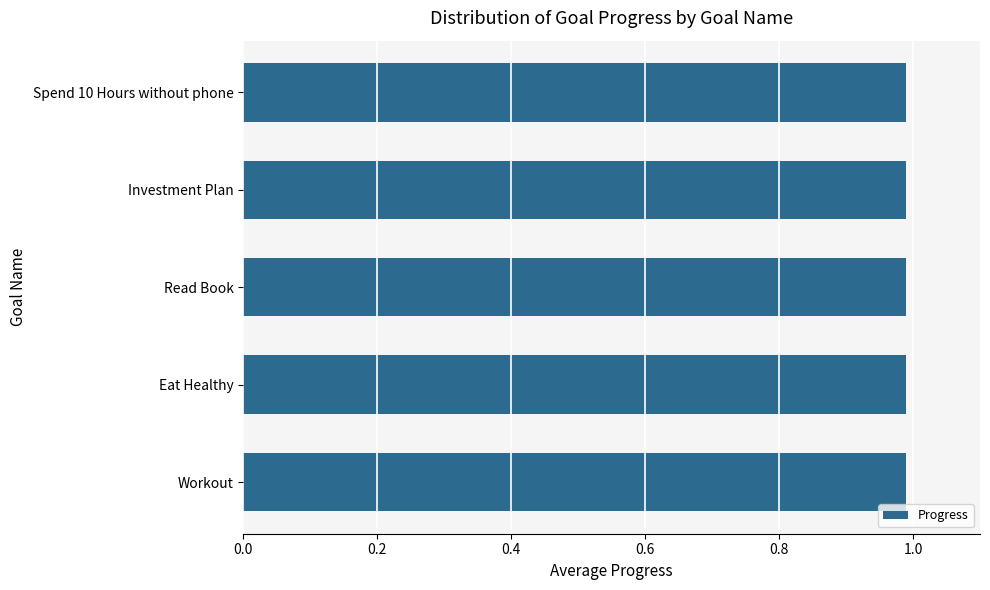

Approximately how many times larger is the value at 10 compared to 12?

1.0